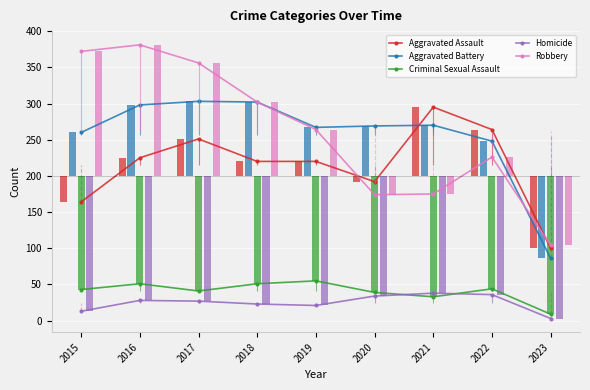

What is the total value across all series at 2016?

983